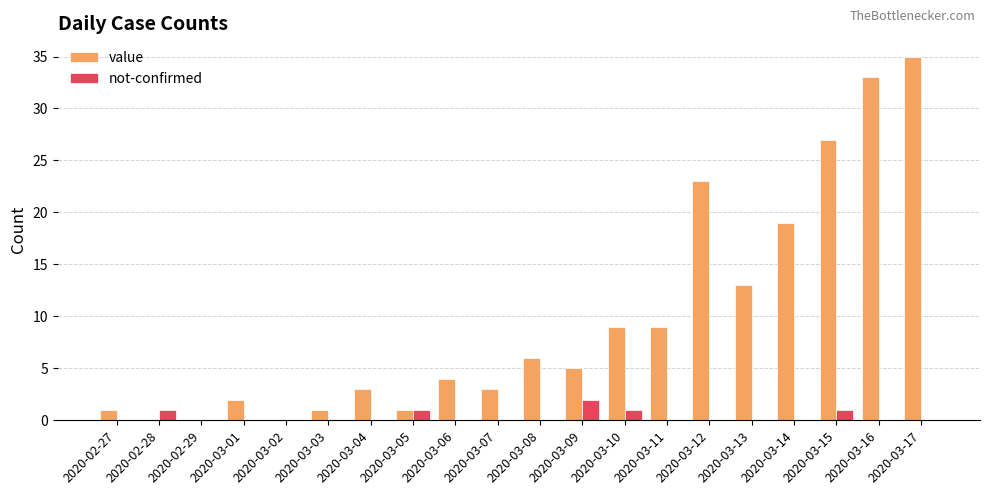

What is the difference between the value values at 2020-03-12 and 2020-03-07?

20